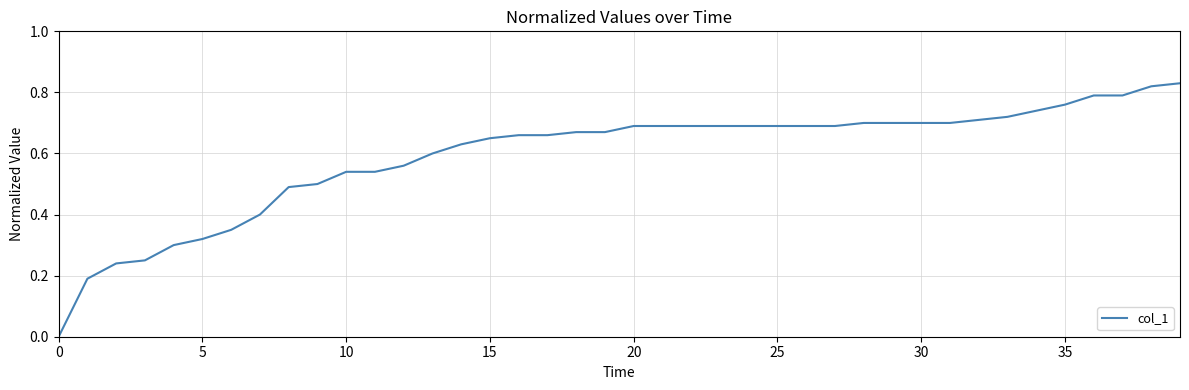

How many lines are shown in the chart?

1